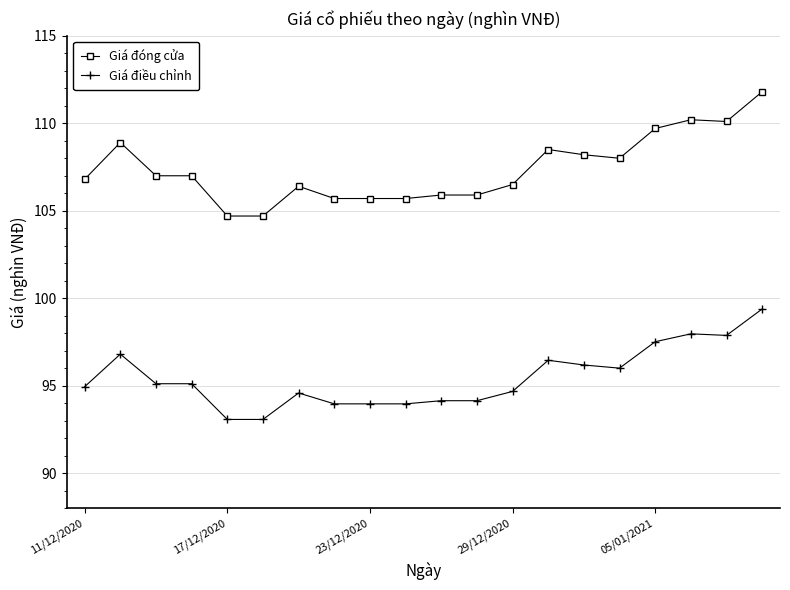

True or false: Giá điều chỉnh and Giá đóng cửa intersect in this chart.

False